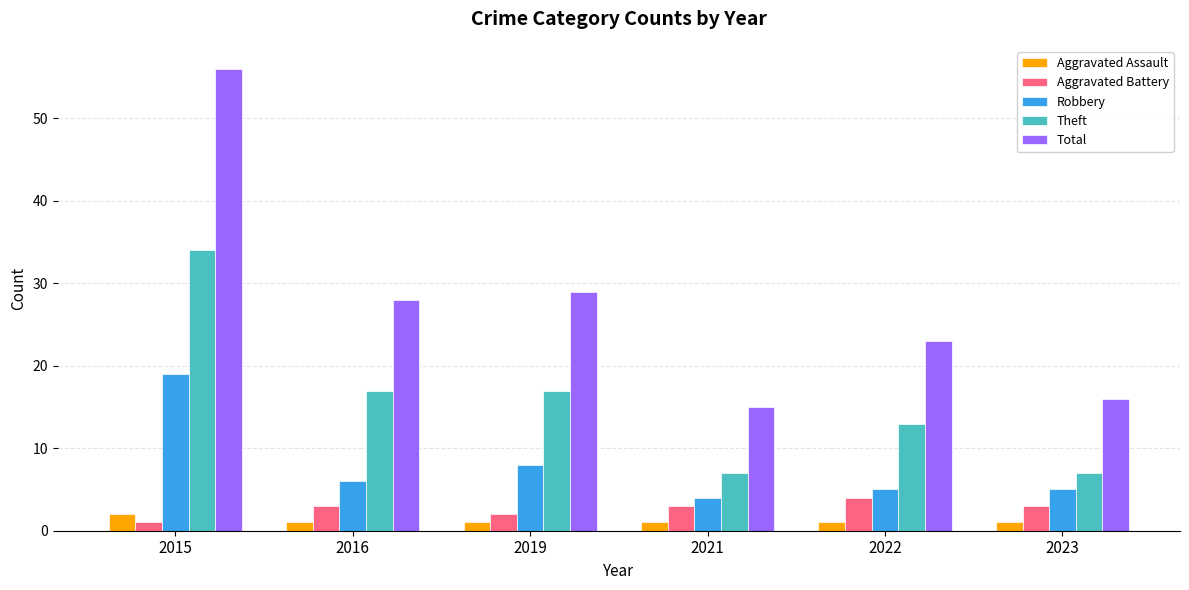

At which category is the sum across all series the highest?

2015